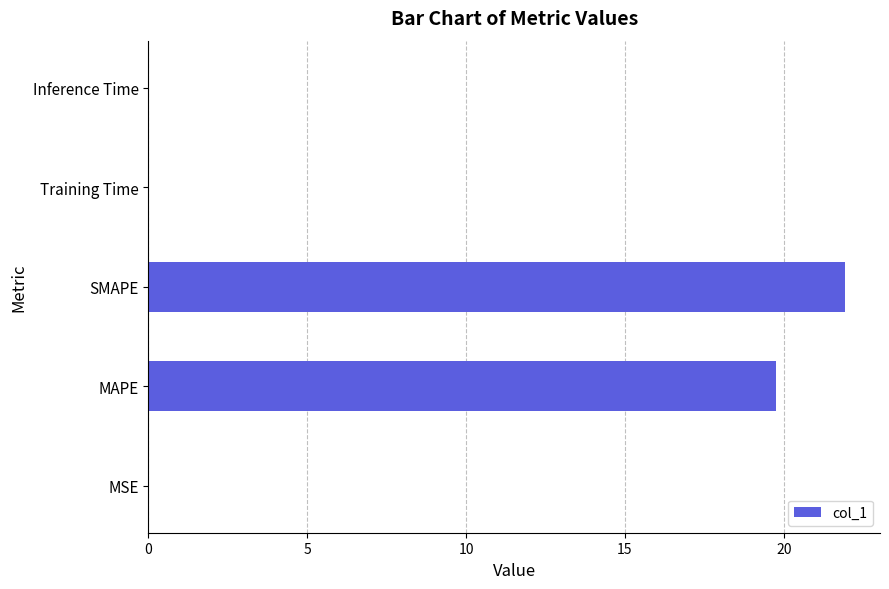

What is the sum of all values?

41.7